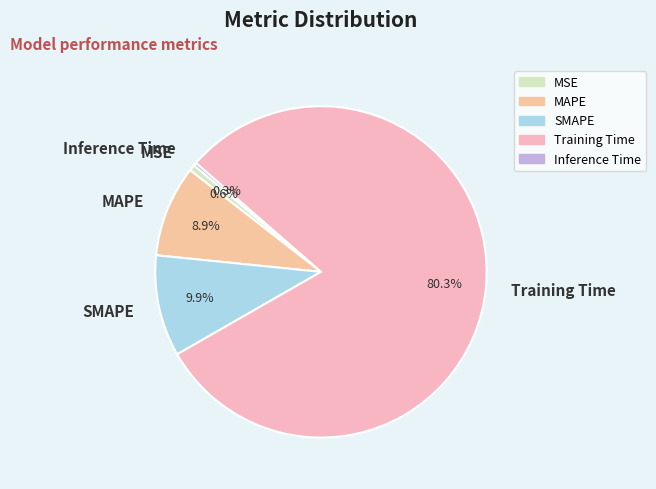

Does any single category account for the majority?

Yes